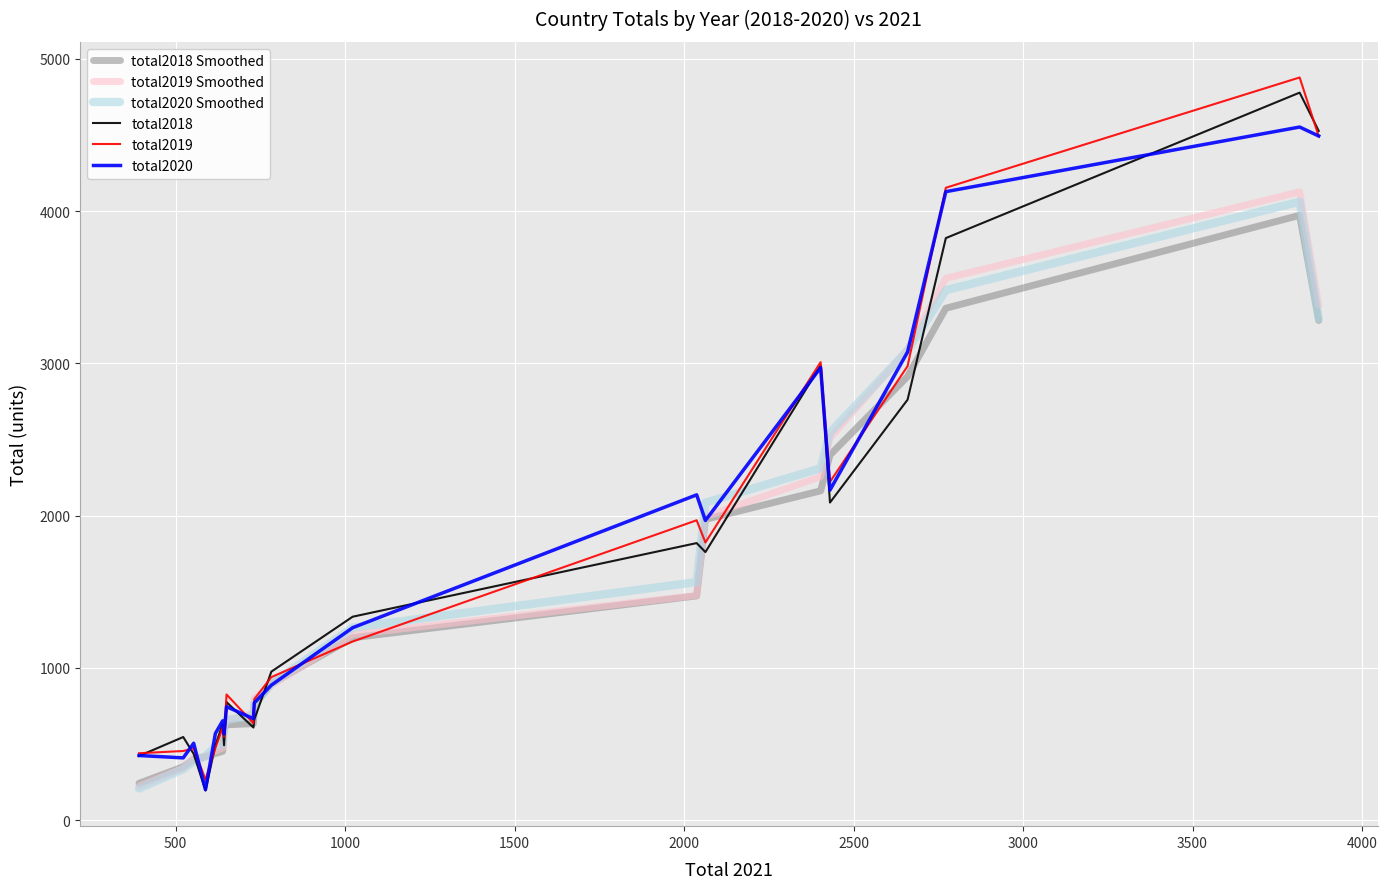

What is the highest value of the total2020 Smoothed series?

4061.8